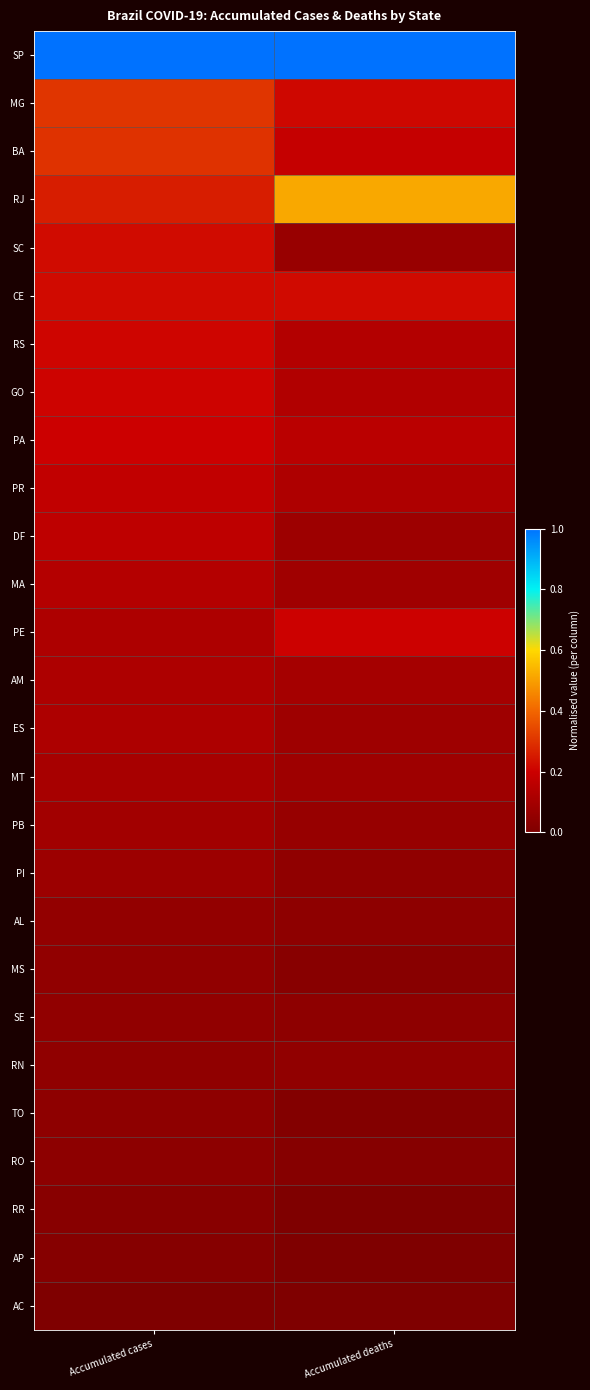

At Accumulated deaths, list the series in order from smallest to largest.

RR, AC, AP, TO, RO, MS, SE, AL, PI, RN, PB, SC, DF, MT, ES, MA, AM, PR, GO, RS, PA, BA, PE, MG, CE, RJ, SP